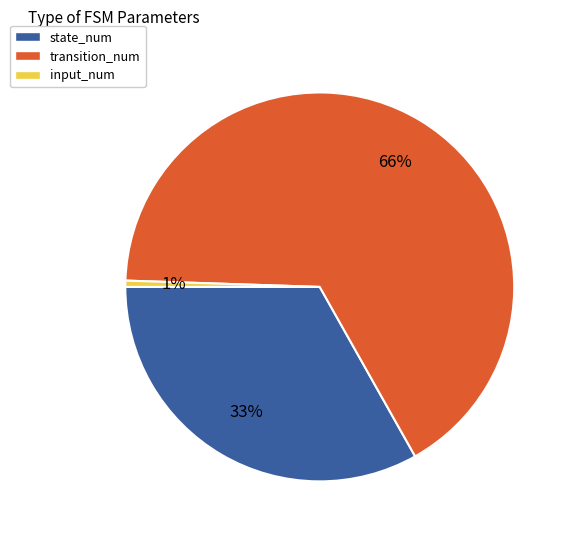

To the nearest percent, what is the combined percentage of input_num and state_num?

34%